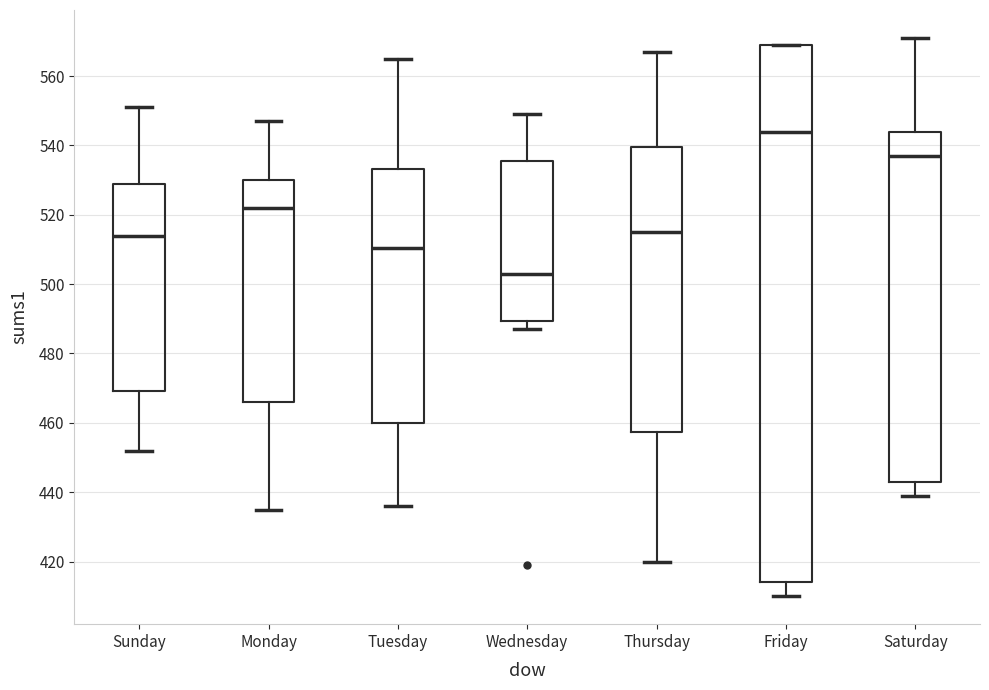

Comparing the boxes themselves (not the whiskers), which one is the tallest?

Friday